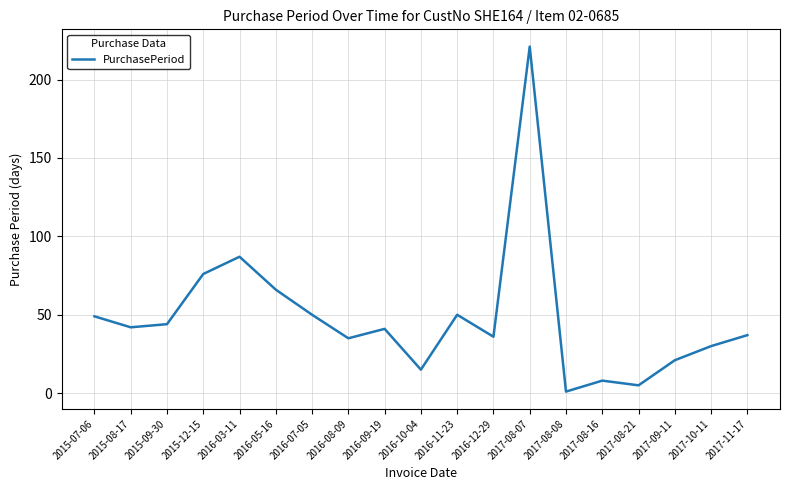

Is it true that the value at 2017-09-11 is 8?

False